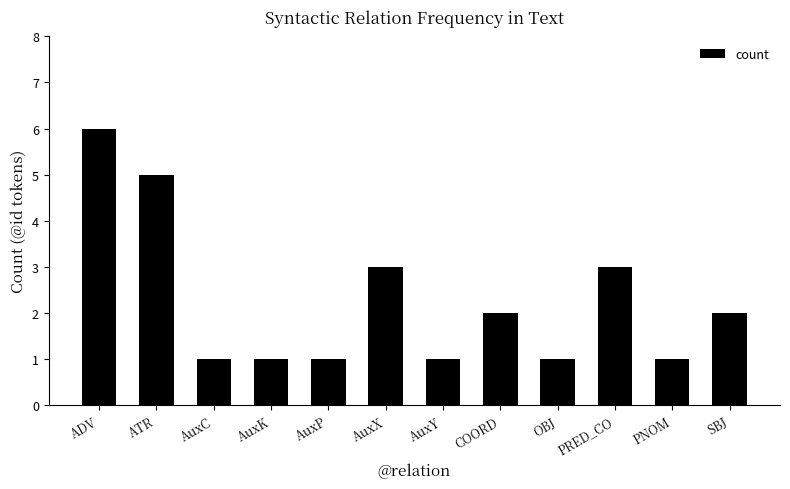

What is the sum of all values?

27